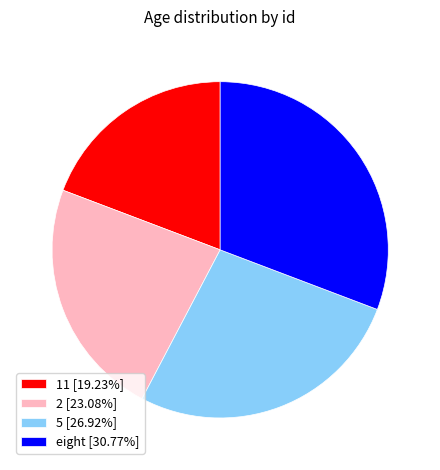

Combined, do 5 [26.92%] and 11 [19.23%] account for over 50%?

No